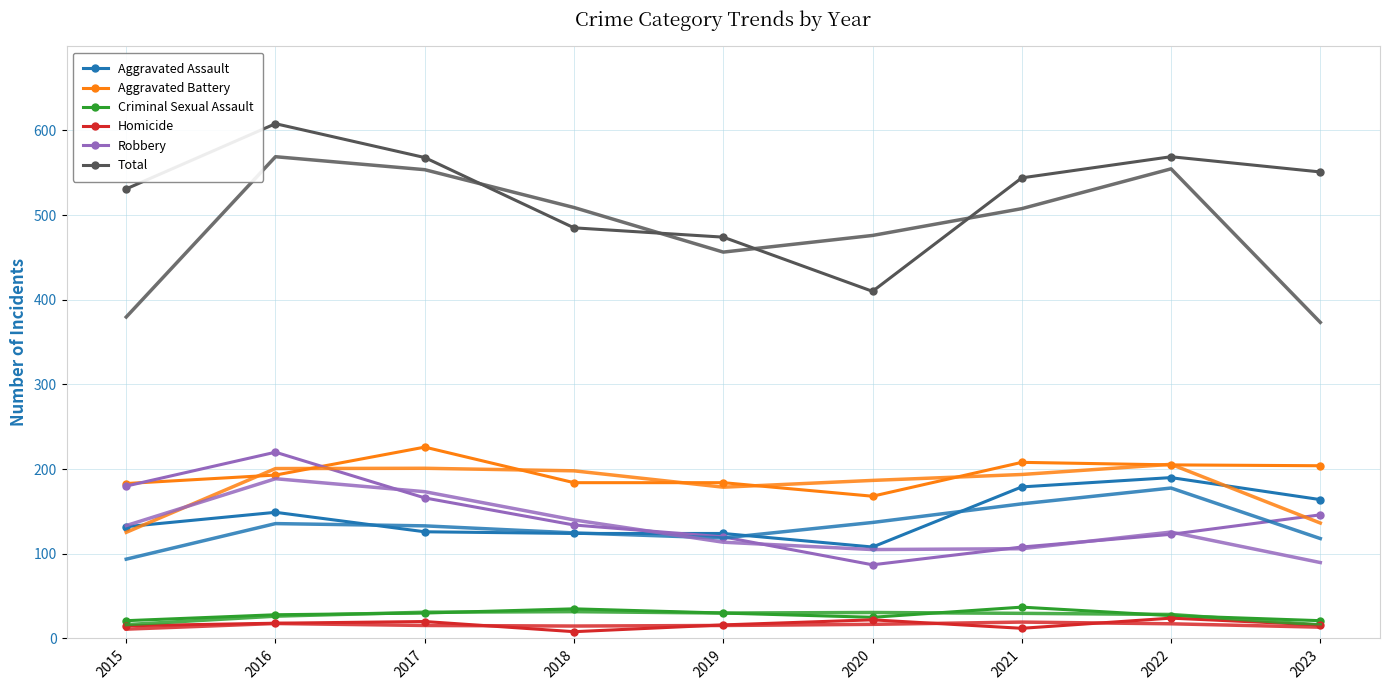

True or false: Aggravated Assault and Aggravated Battery intersect in this chart.

False